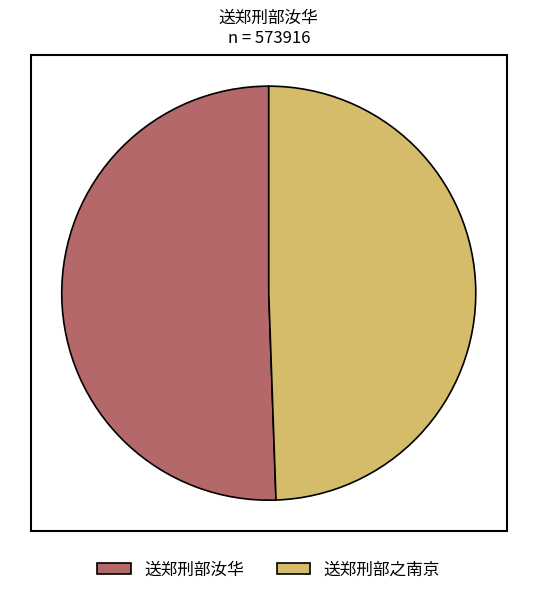

Count the number of slices in the pie.

2